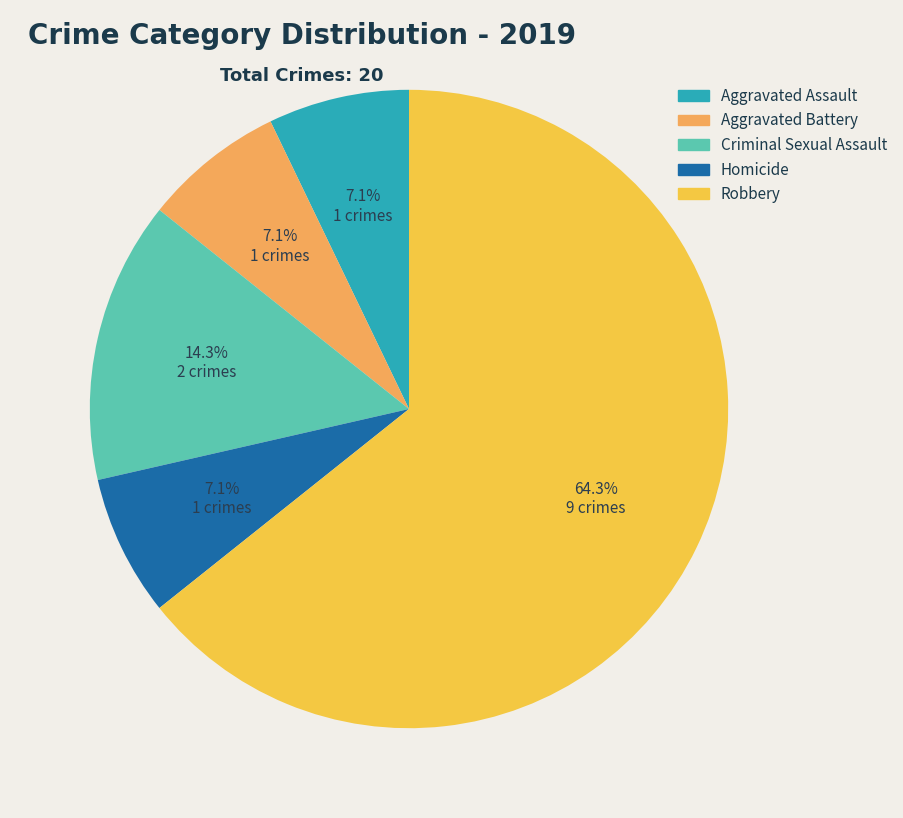

What is the majority slice?

Robbery